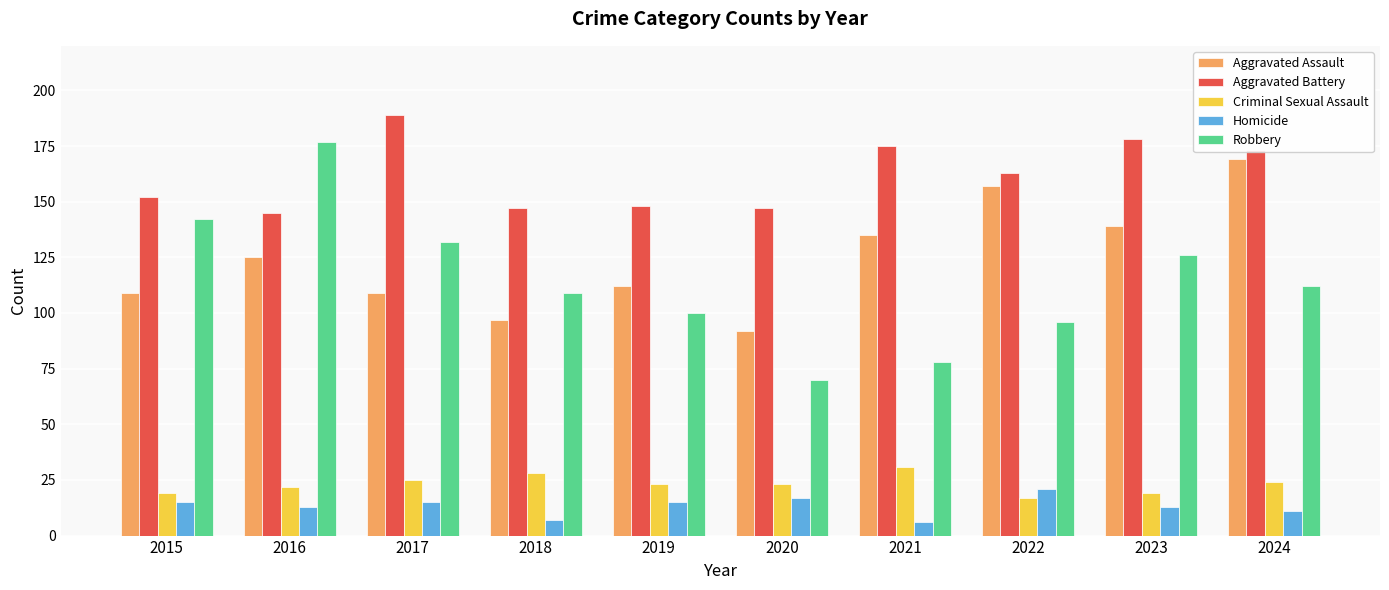

What is the value of the Robbery bar at the 5th from the left?

100